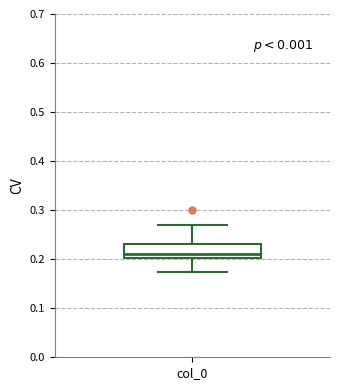

Read this box plot against the y-axis: the position of the median line, the range covered by the box, and the ends of both whiskers. The values are not printed on the chart, so give them approximately, as read against the axis.

median 0.21, box 0.20 to 0.23, whiskers 0.17 to 0.27